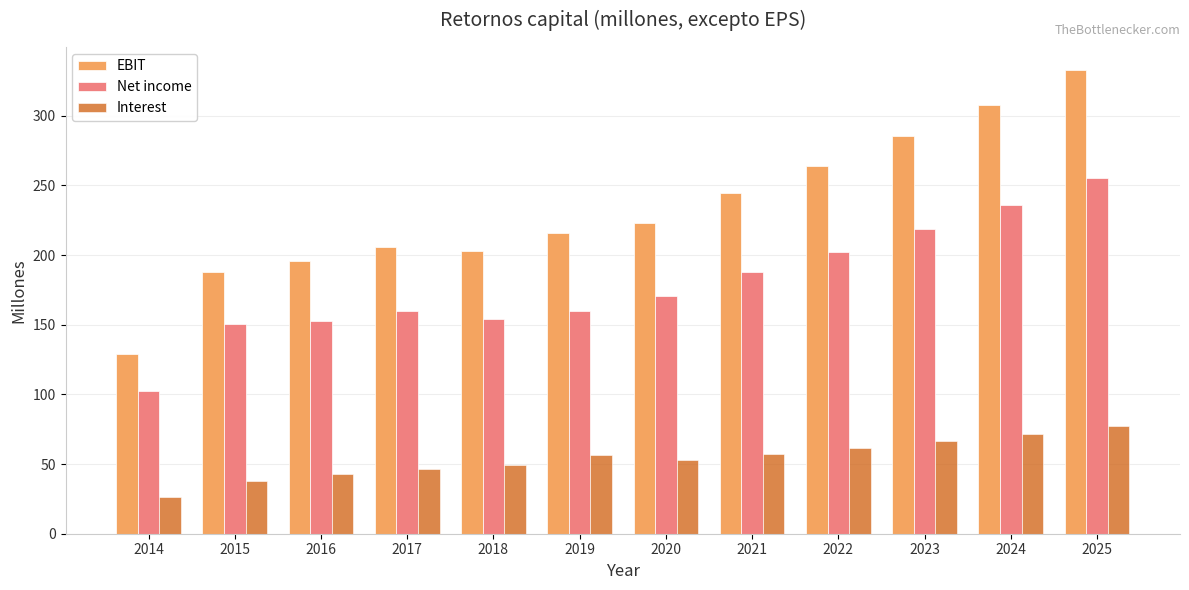

Where is EBIT nearest to the value 230?

2020